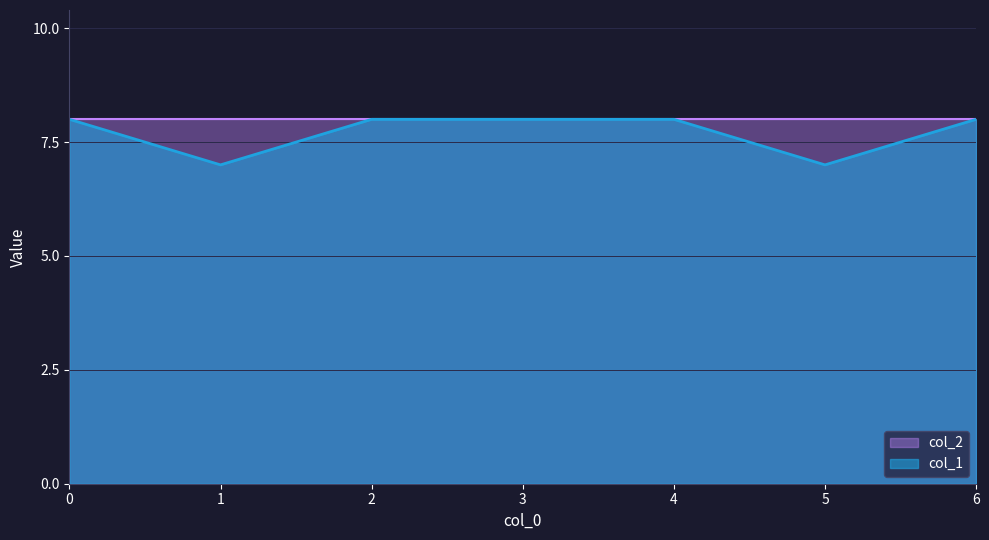

Reading right to left, extract all data points from this chart.

8	7	8	8	8	7	8